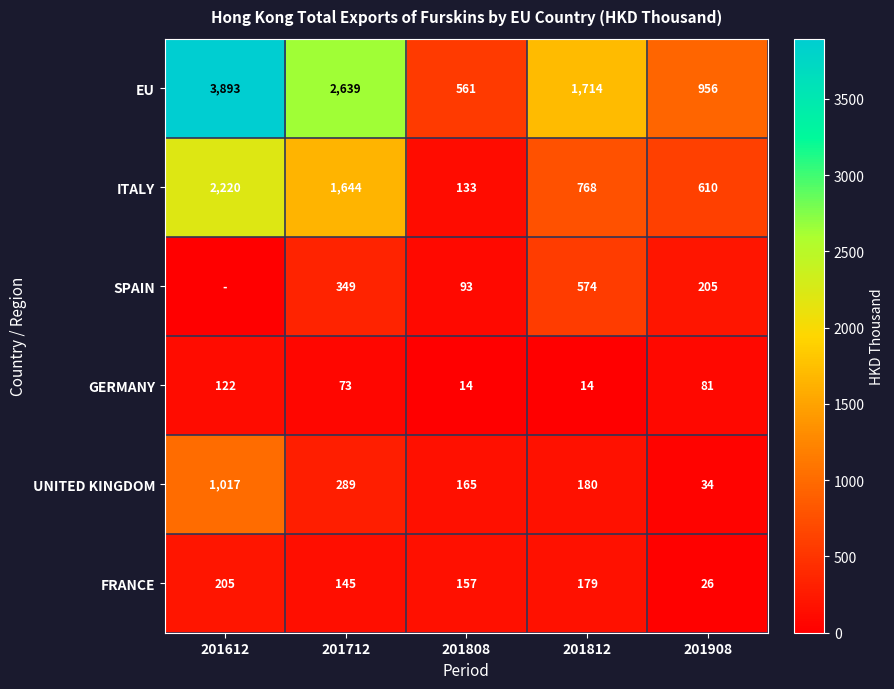

At which label does GERMANY reach its peak?

201612